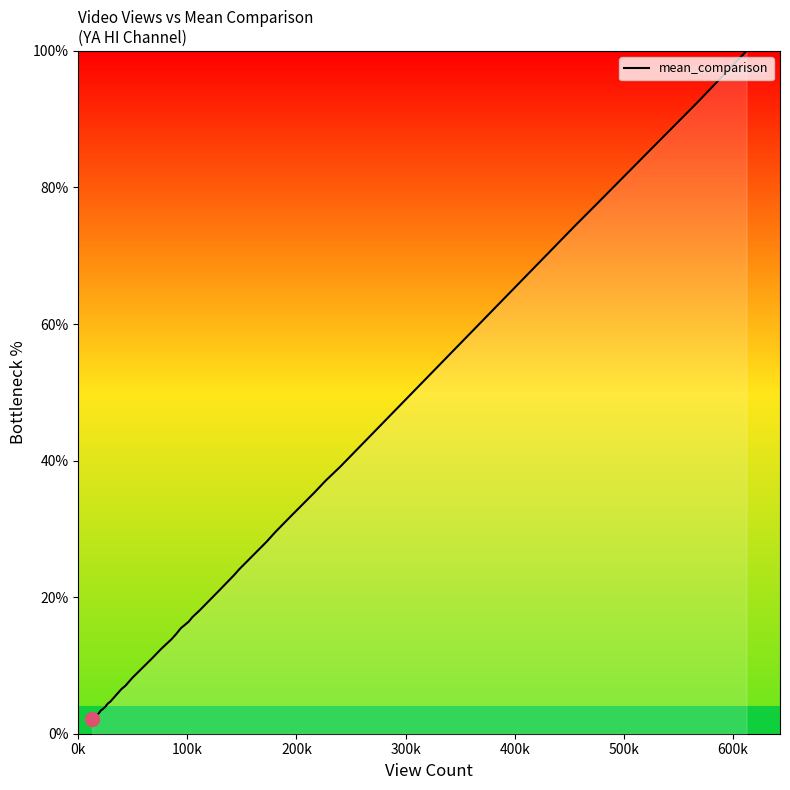

What is the smallest value displayed?

2.1